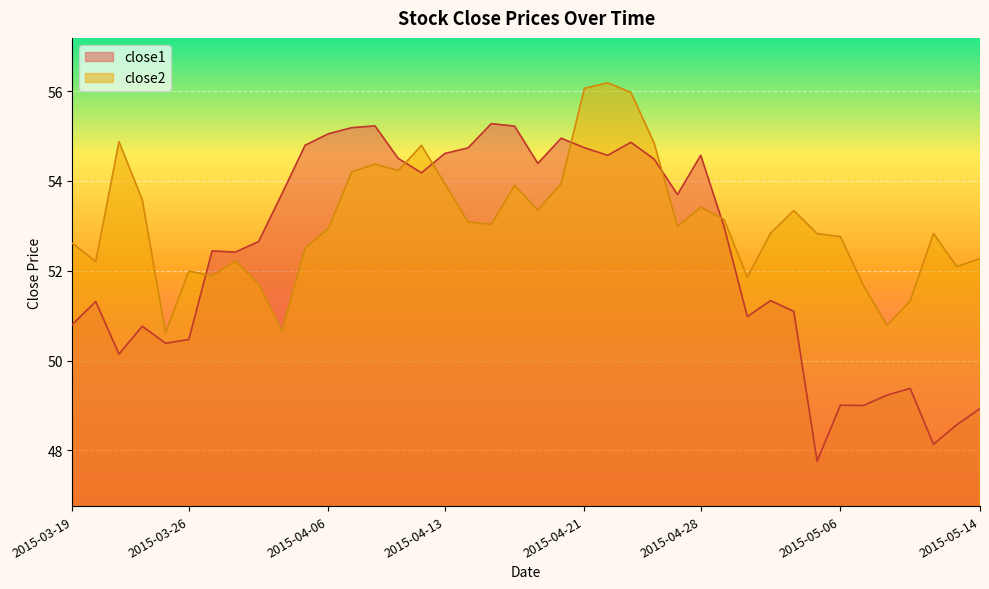

Count the number of data series in this chart.

2